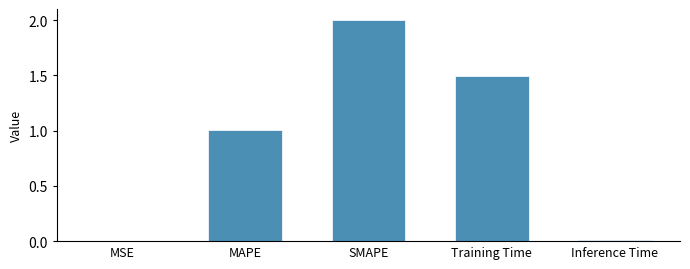

Count the number of data series in this chart.

1